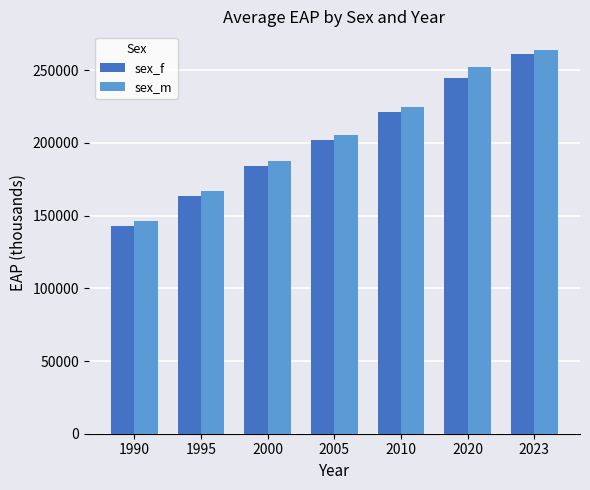

At which category is the sum across all series the highest?

2023